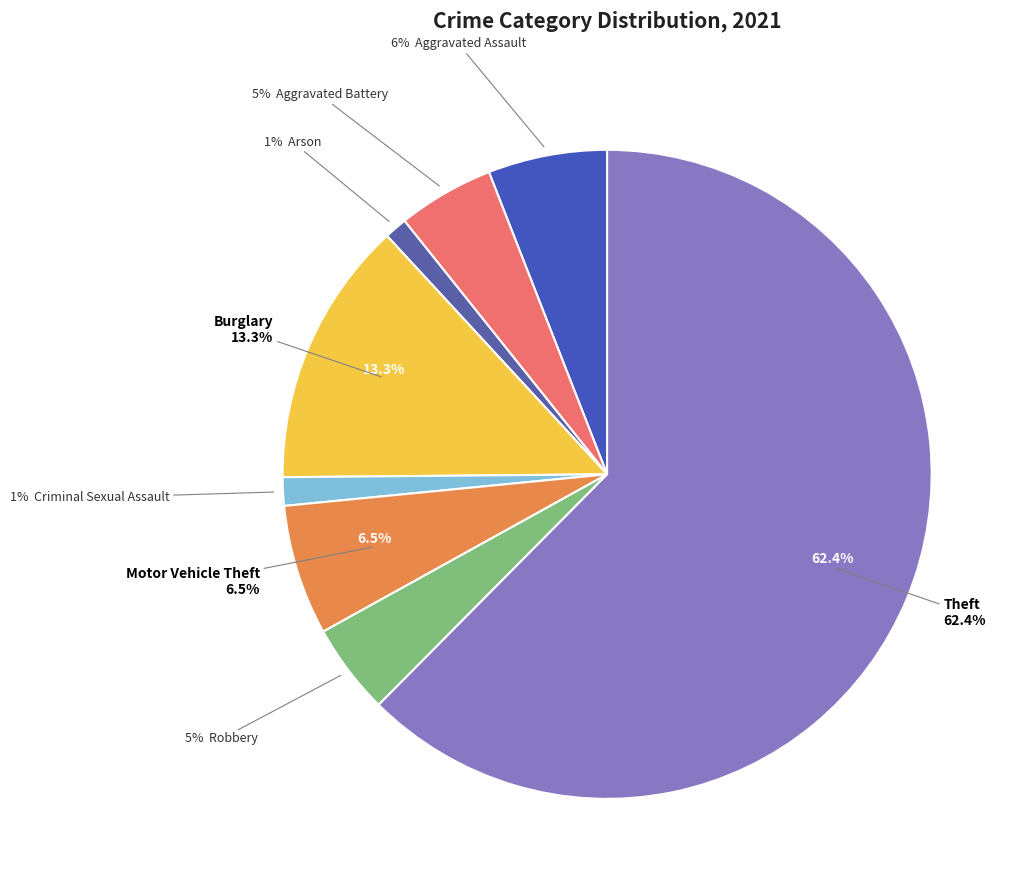

Count the number of slices in the pie.

9